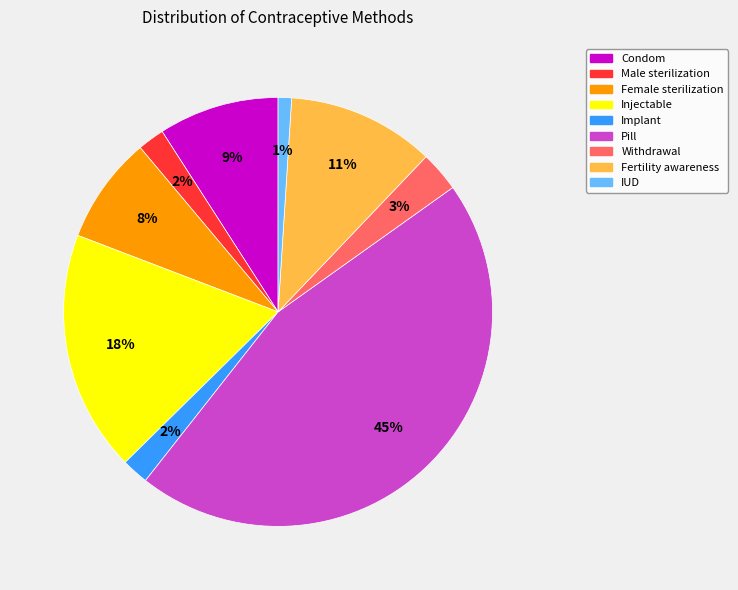

Do Implant and Condom together represent more than half of the pie?

No